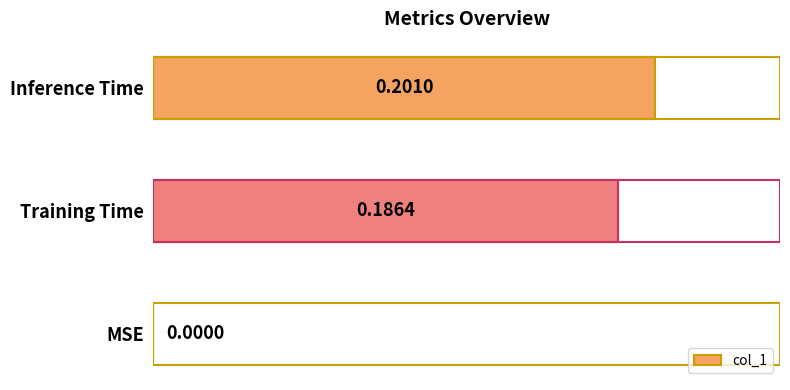

Between Training Time and Inference Time, which is larger?

Inference Time